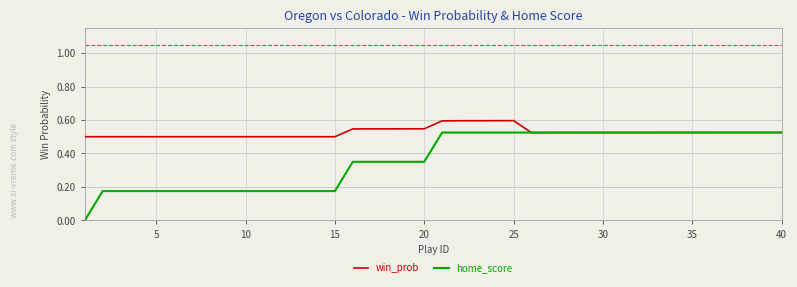

Which series has the largest range (max minus min)?

home_score